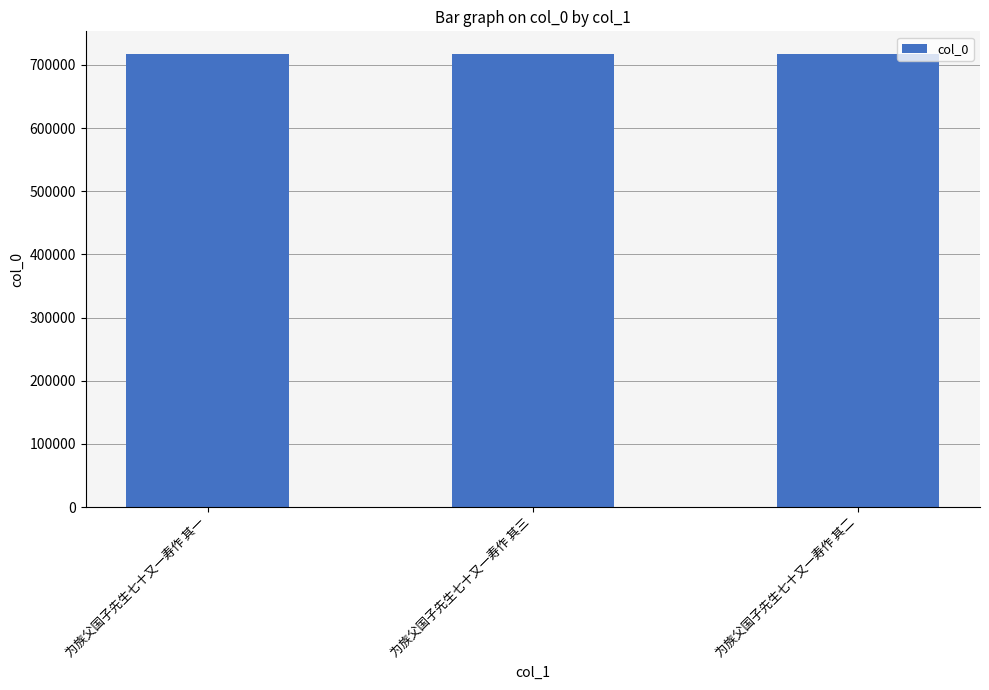

True or false: the data shows 1246954 at 为族父国子先生七十又一寿作 其一.

False